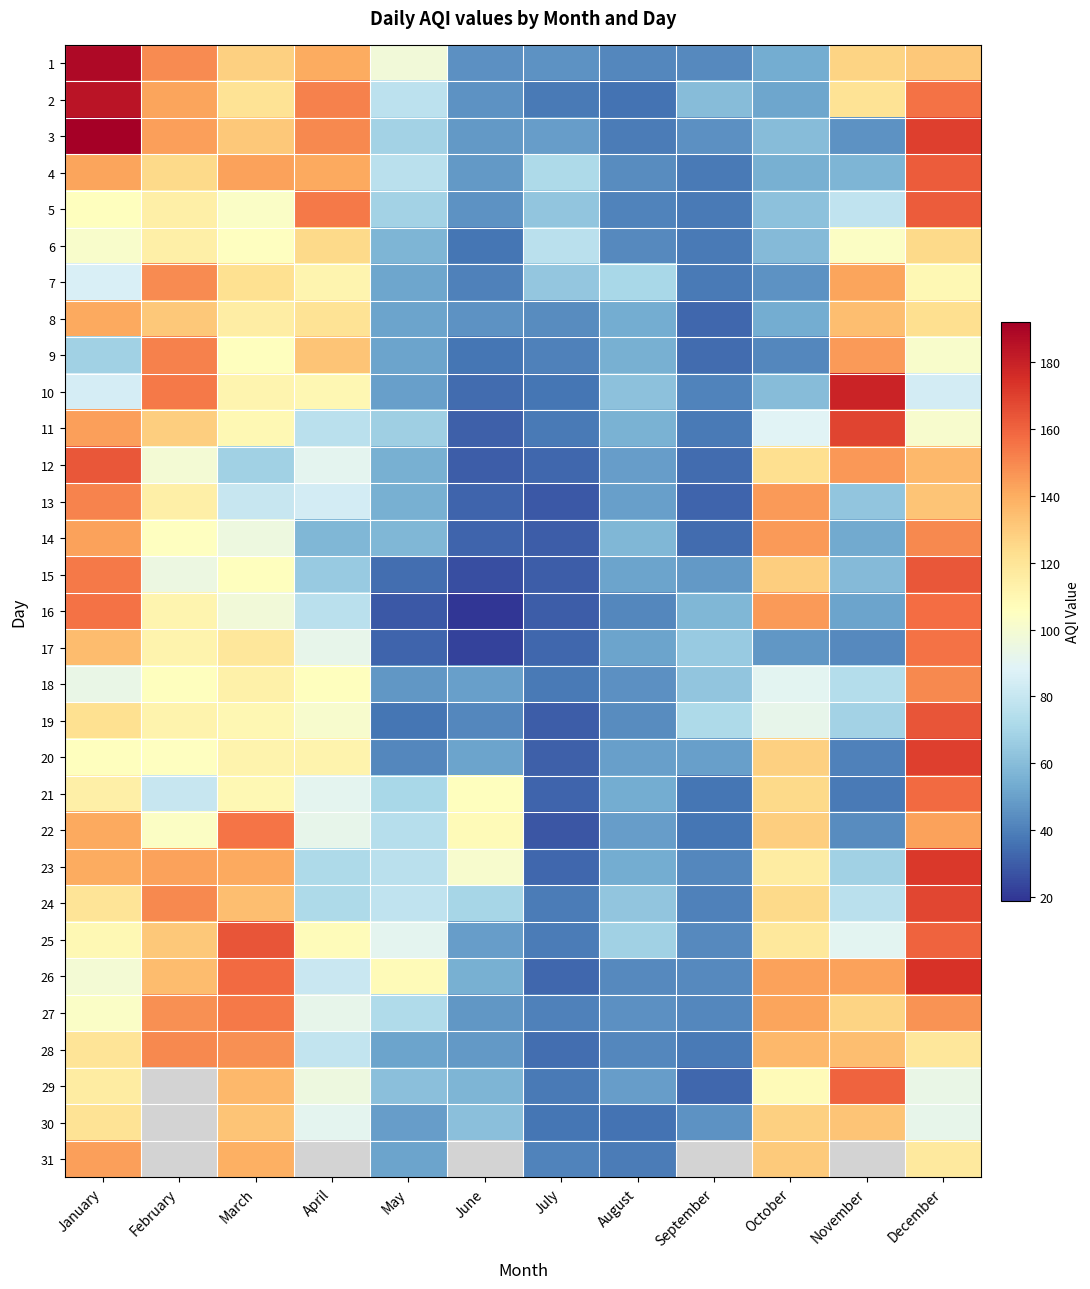

True or false: 24 has a value of 78.0 at May.

True